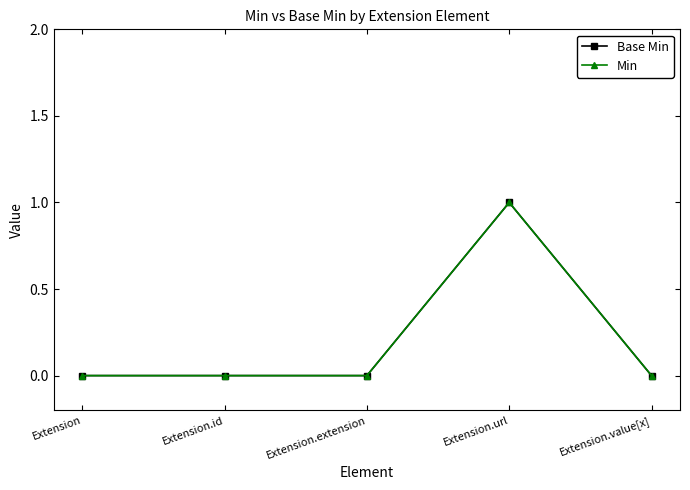

Is this an area chart (filled region under the line)?

No